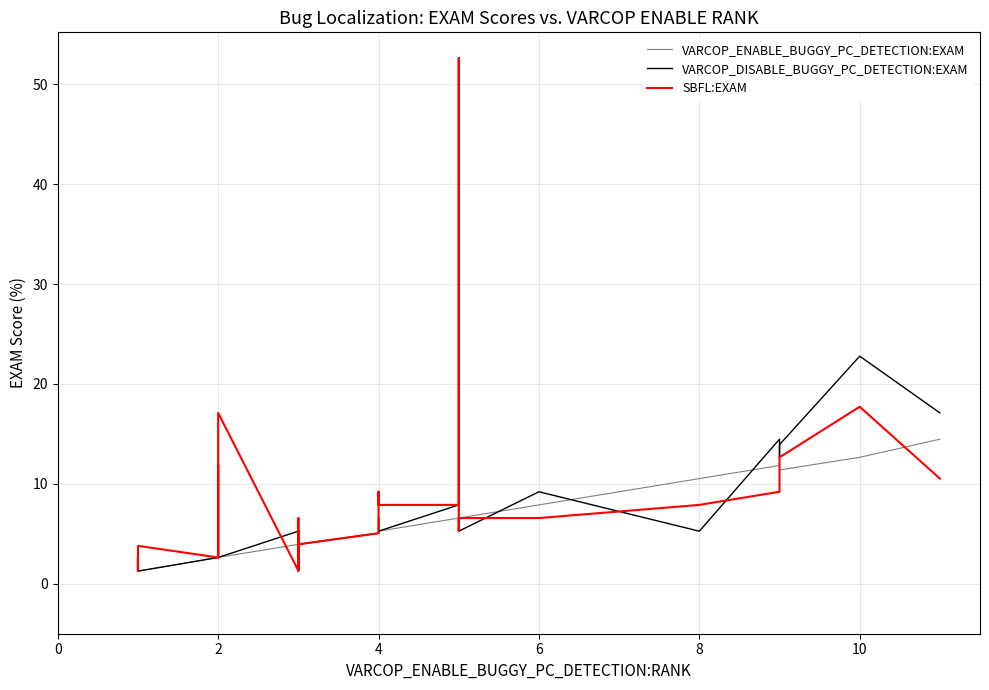

How many data points in VARCOP_DISABLE_BUGGY_PC_DETECTION:EXAM are above 3?

27